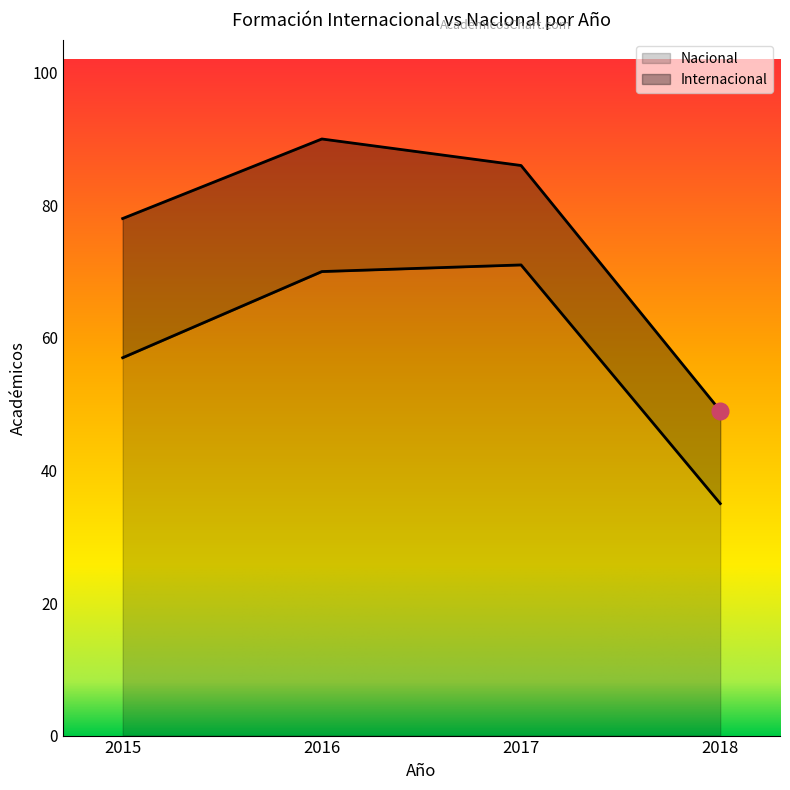

True or false: the data shows 71 at 2017.

True